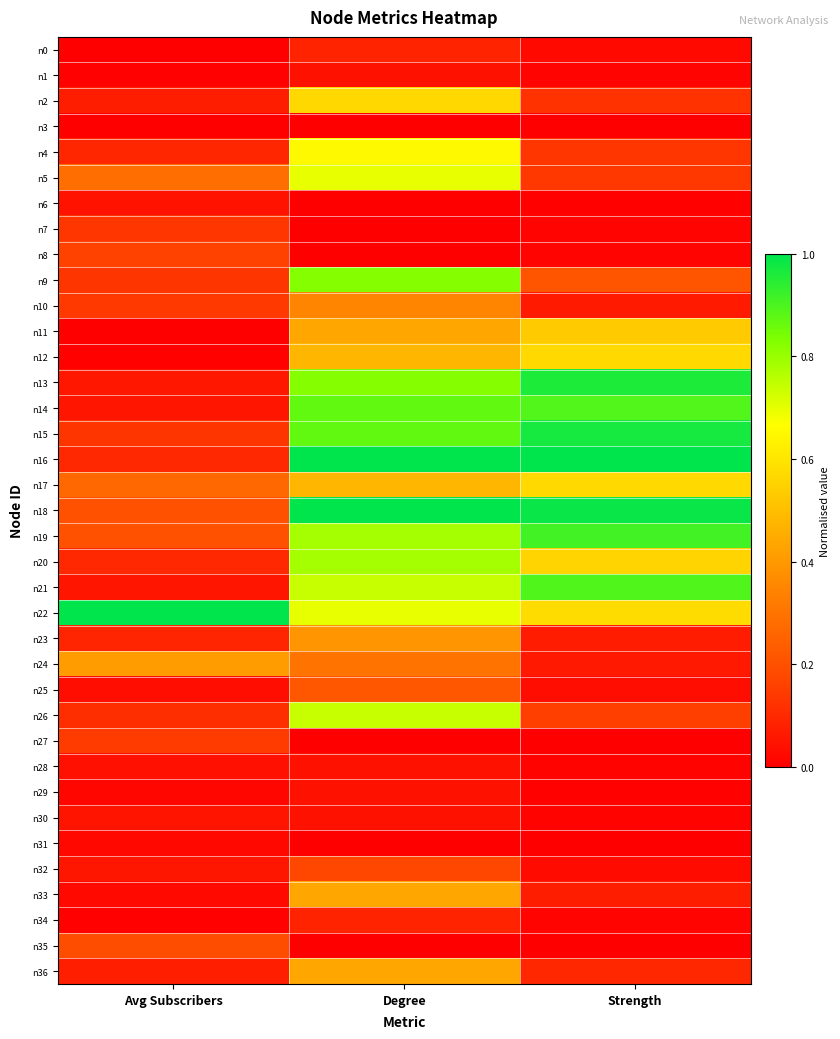

Which series has the largest total across all categories?

n22